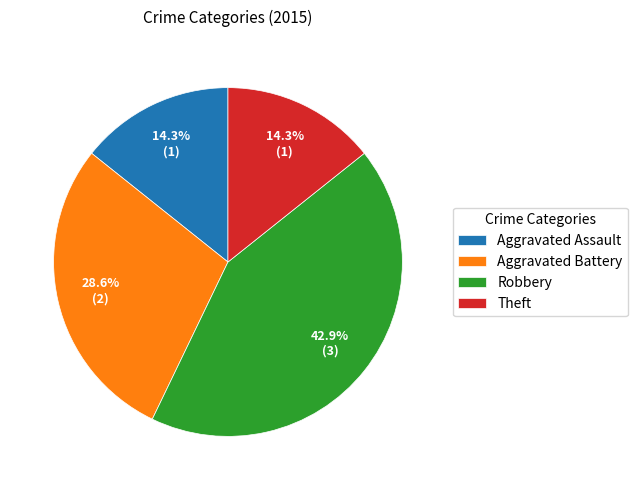

Is it true that Theft is 14% of the pie?

True